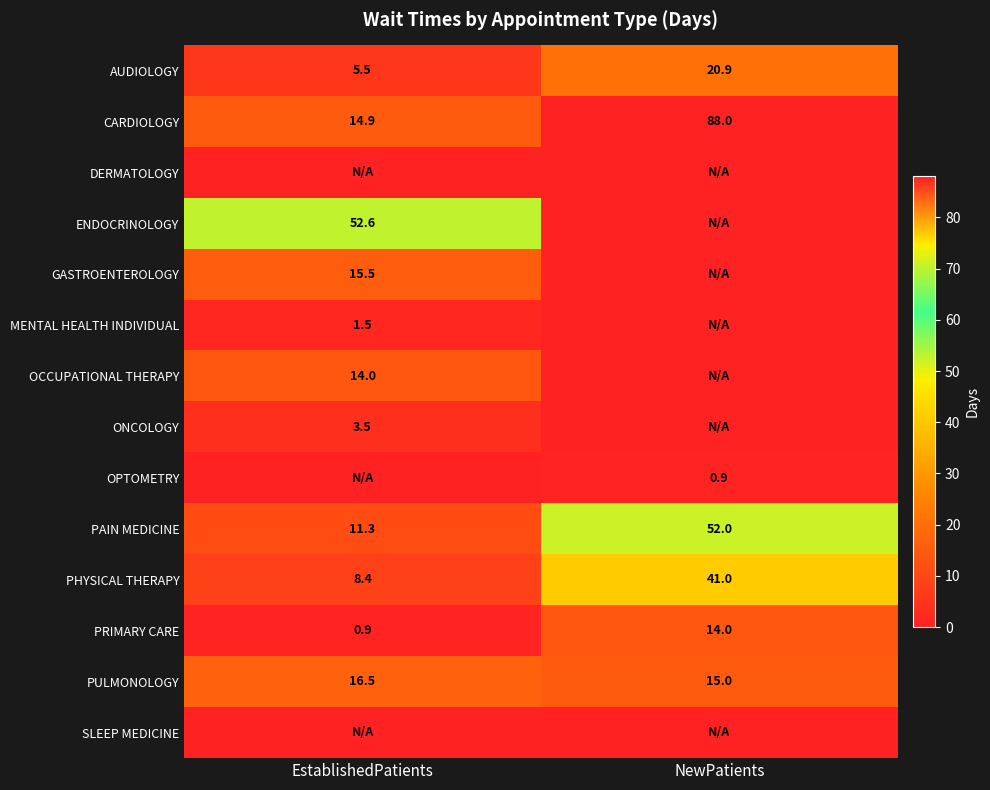

Where is CARDIOLOGY nearest to the value 51?

EstablishedPatients